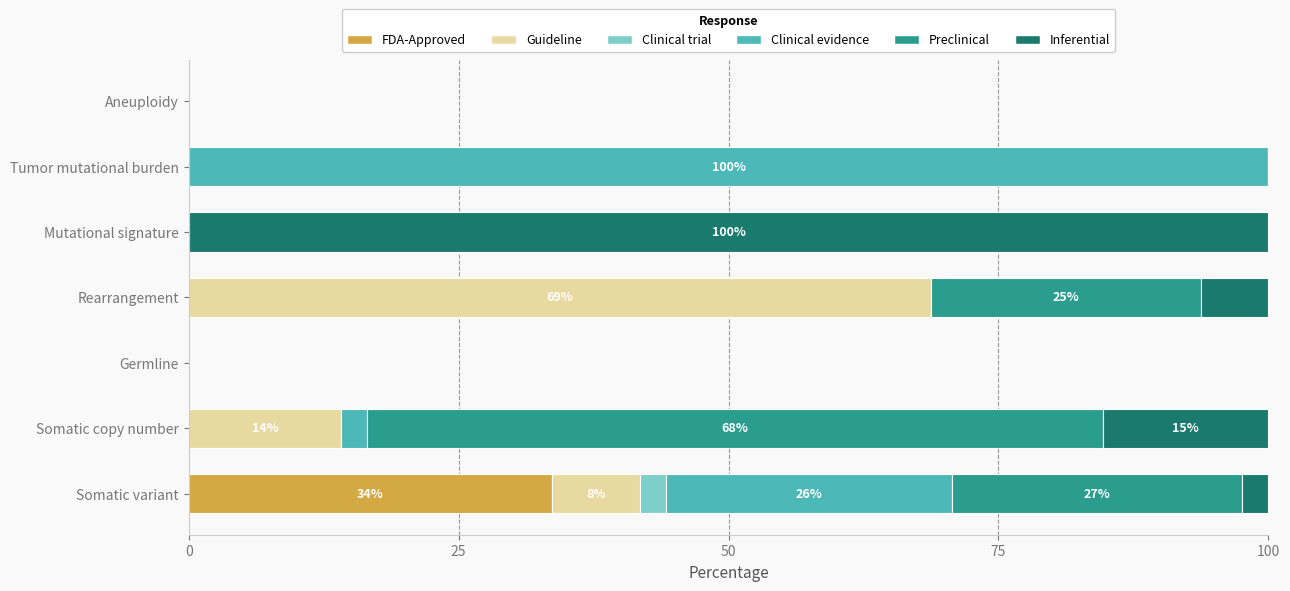

What is the maximum value for FDA-Approved?

33.7